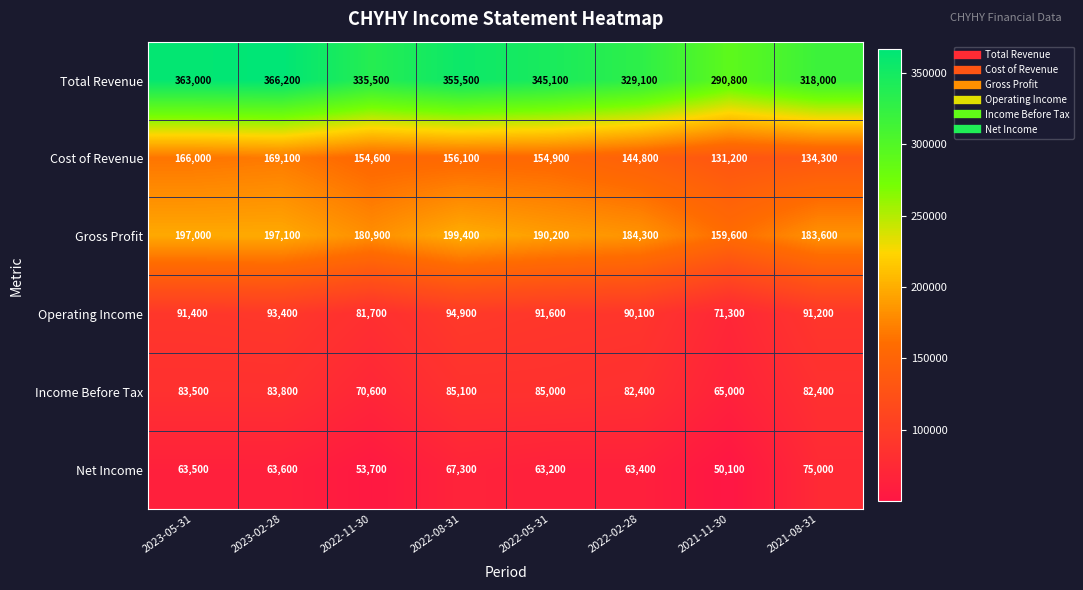

At which category is the sum across all series the highest?

2023-02-28